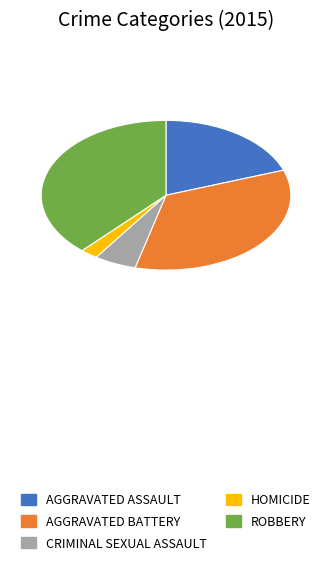

Between ROBBERY and AGGRAVATED ASSAULT, which is larger?

ROBBERY